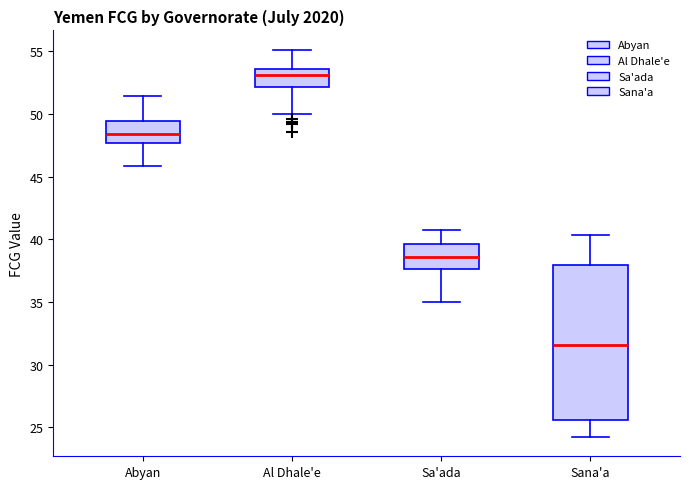

Which box has the highest median line?

Al Dhale'e